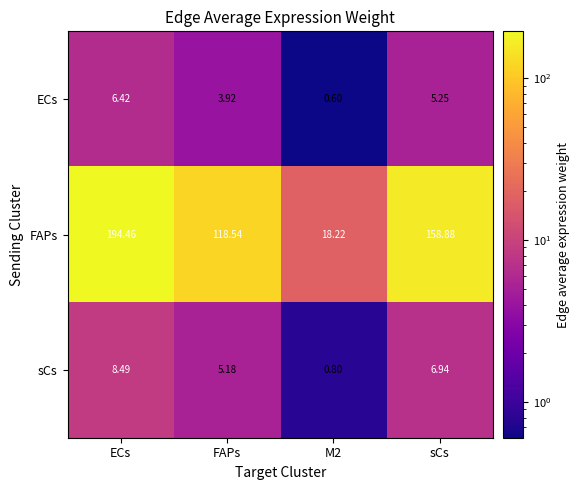

List the series in order of their peak value, highest first.

FAPs, sCs, ECs